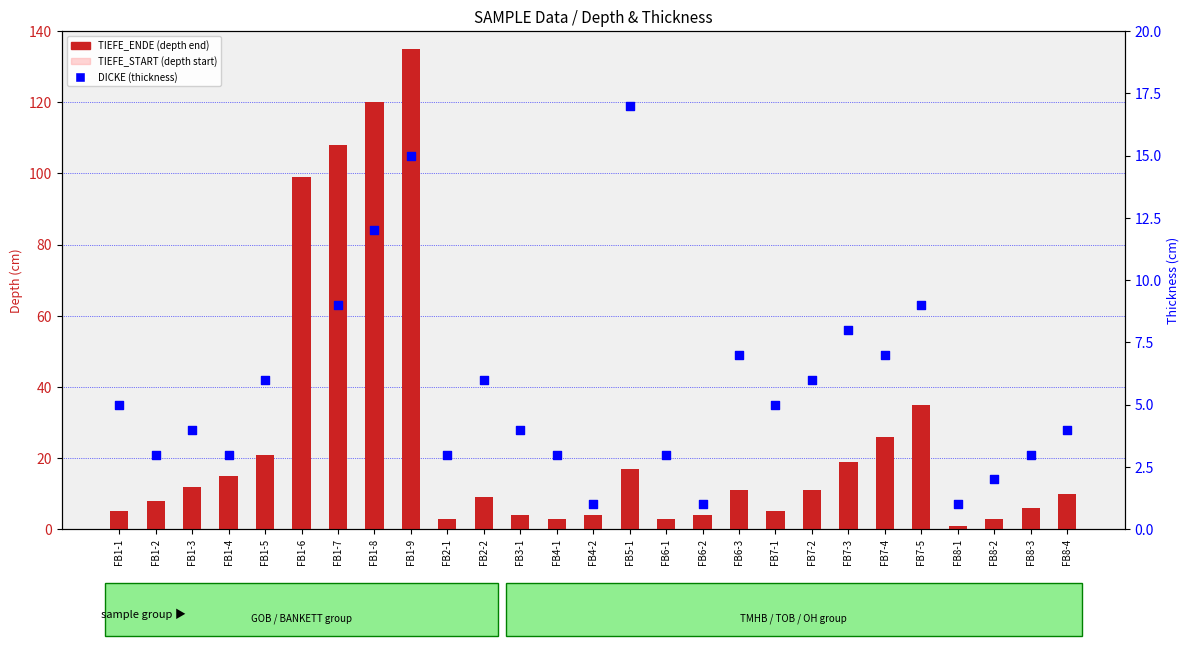

Which series has the largest total across all categories?

TIEFE_ENDE (depth end)